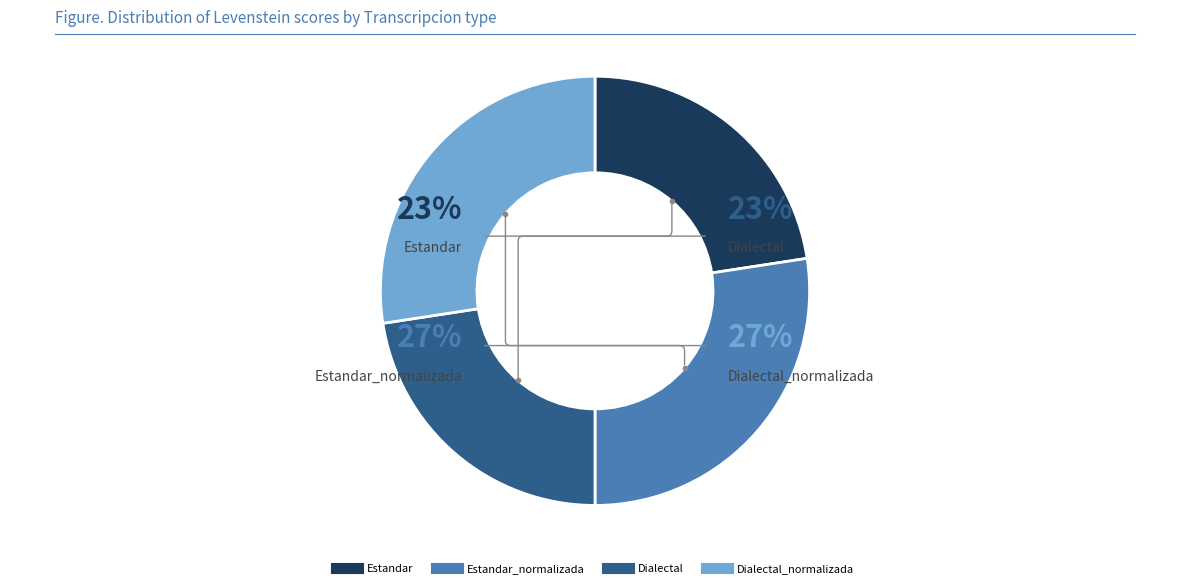

Is there any slice that represents more than half of the pie?

No